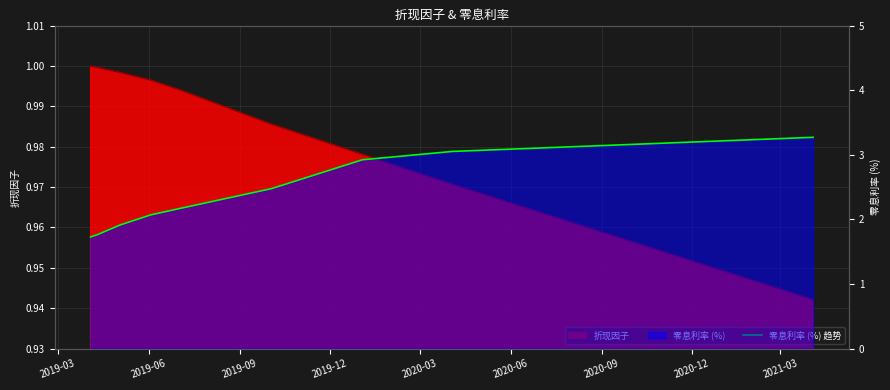

Reading left to right, list all the values displayed in this chart.

1.7	1.8	1.9	2.1	2.2	2.5	2.9	3.1	3.3